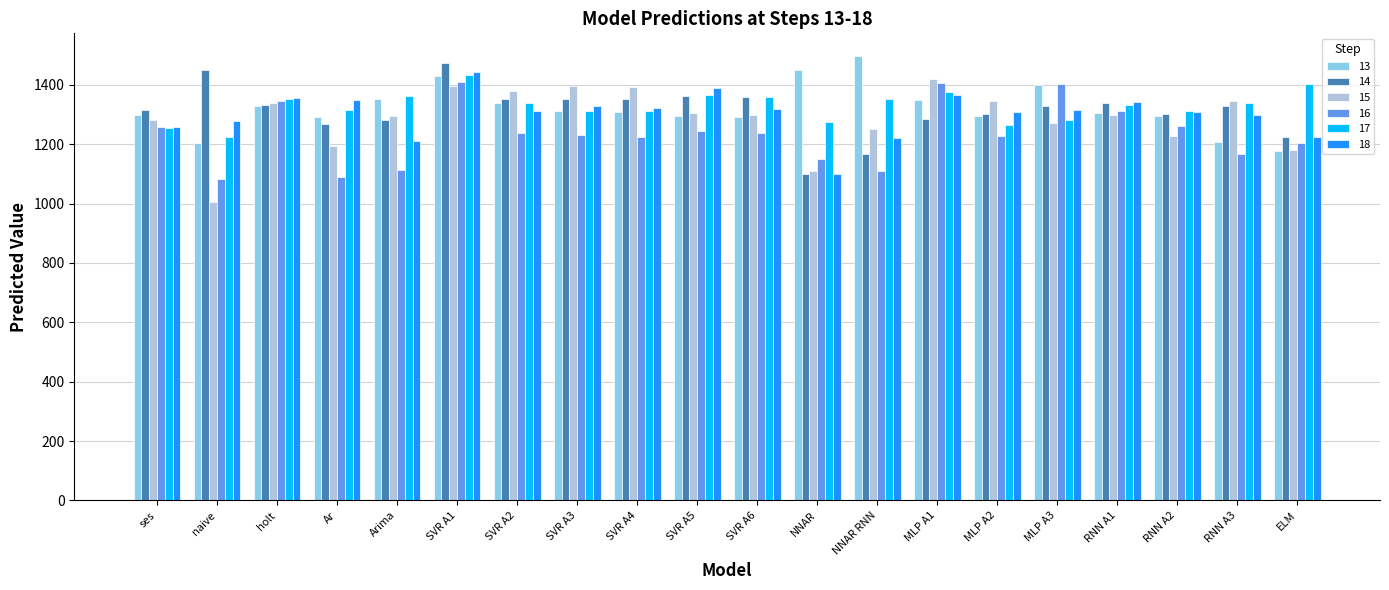

At which category is the sum across all series the highest?

SVR A1